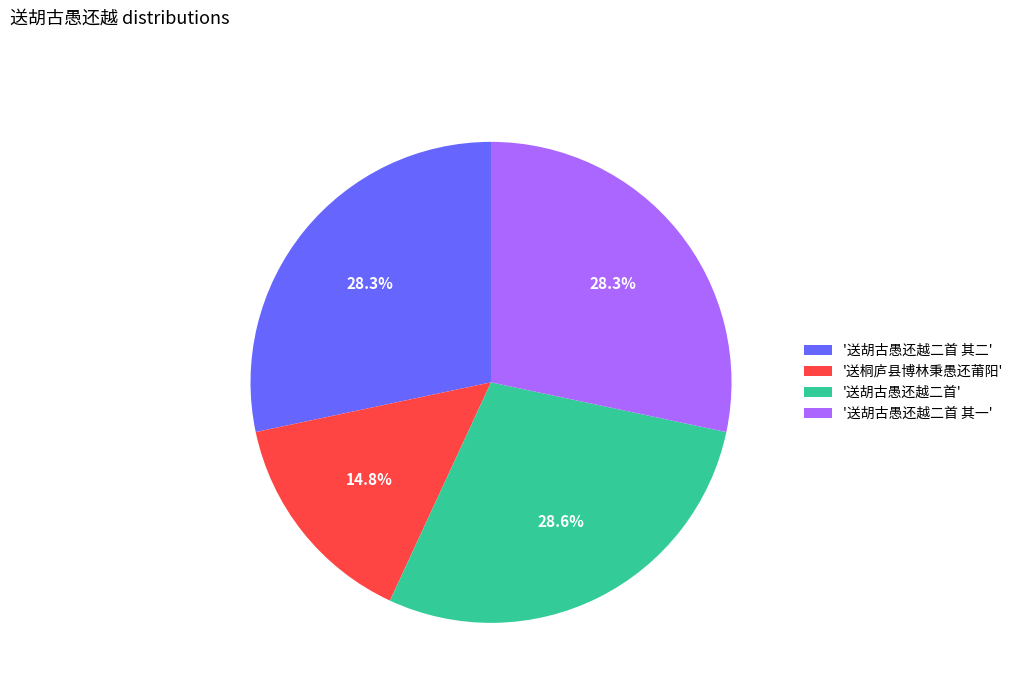

How many slices are in this pie chart?

4